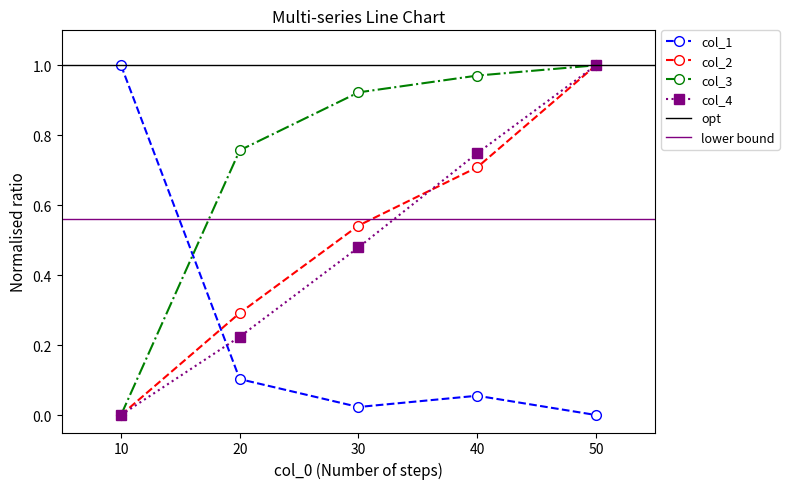

The col_3 series shows 0.9 at 30. True or false?

True